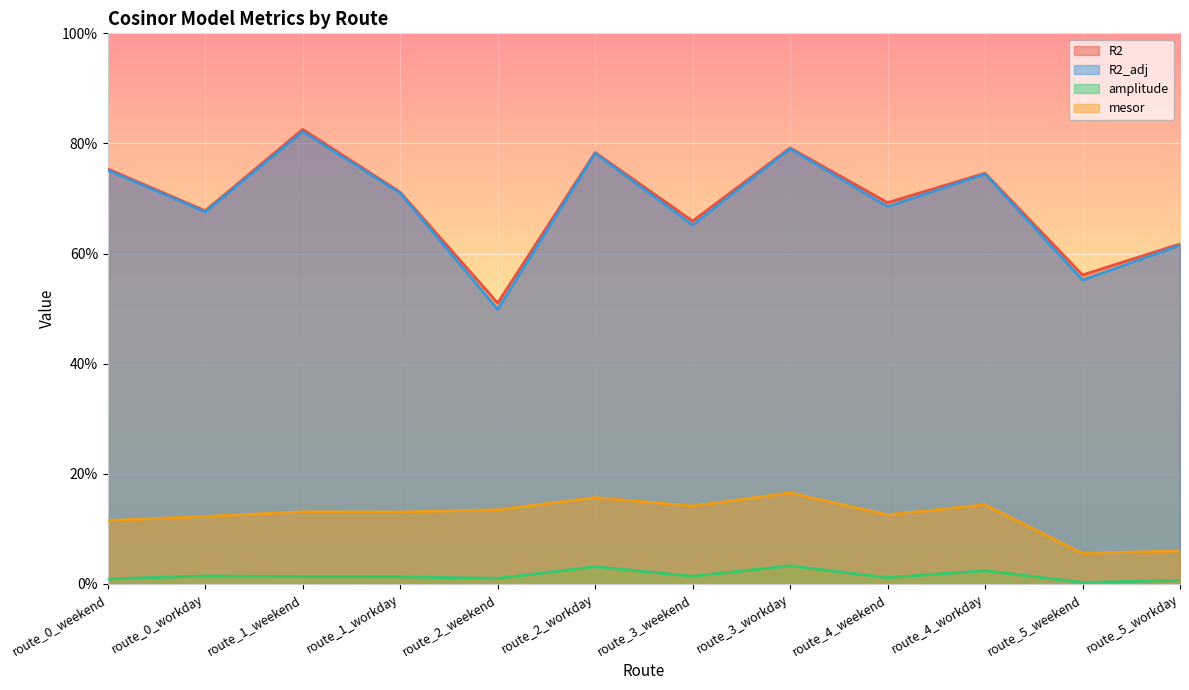

What is the difference between the highest and lowest values at route_1_weekend?

0.8